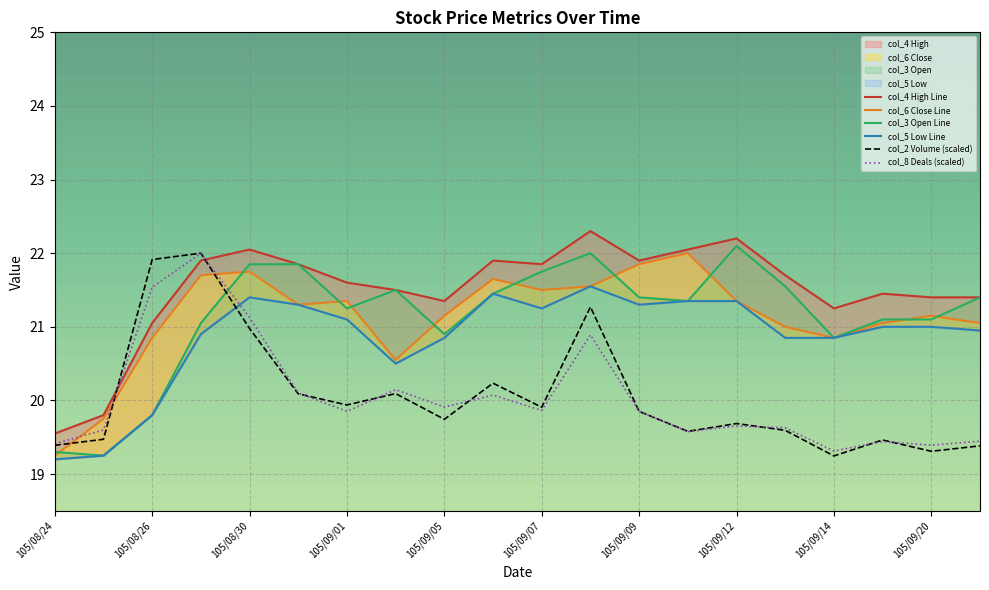

What are all the series names shown in the legend?

col_2, col_8, col_3, col_4, col_6, col_5